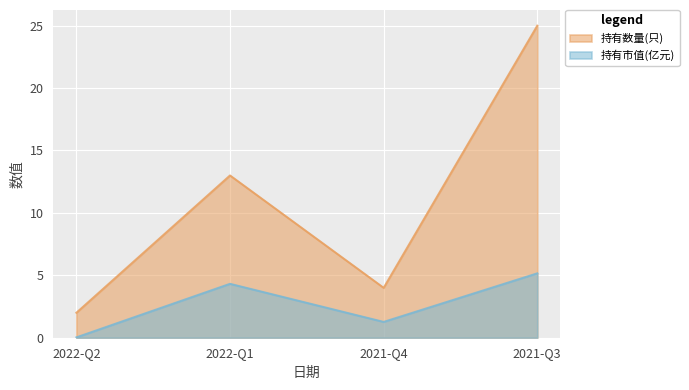

Rank the series at 2021-Q4 from lowest to highest value.

持有市值(亿元), 持有数量(只)